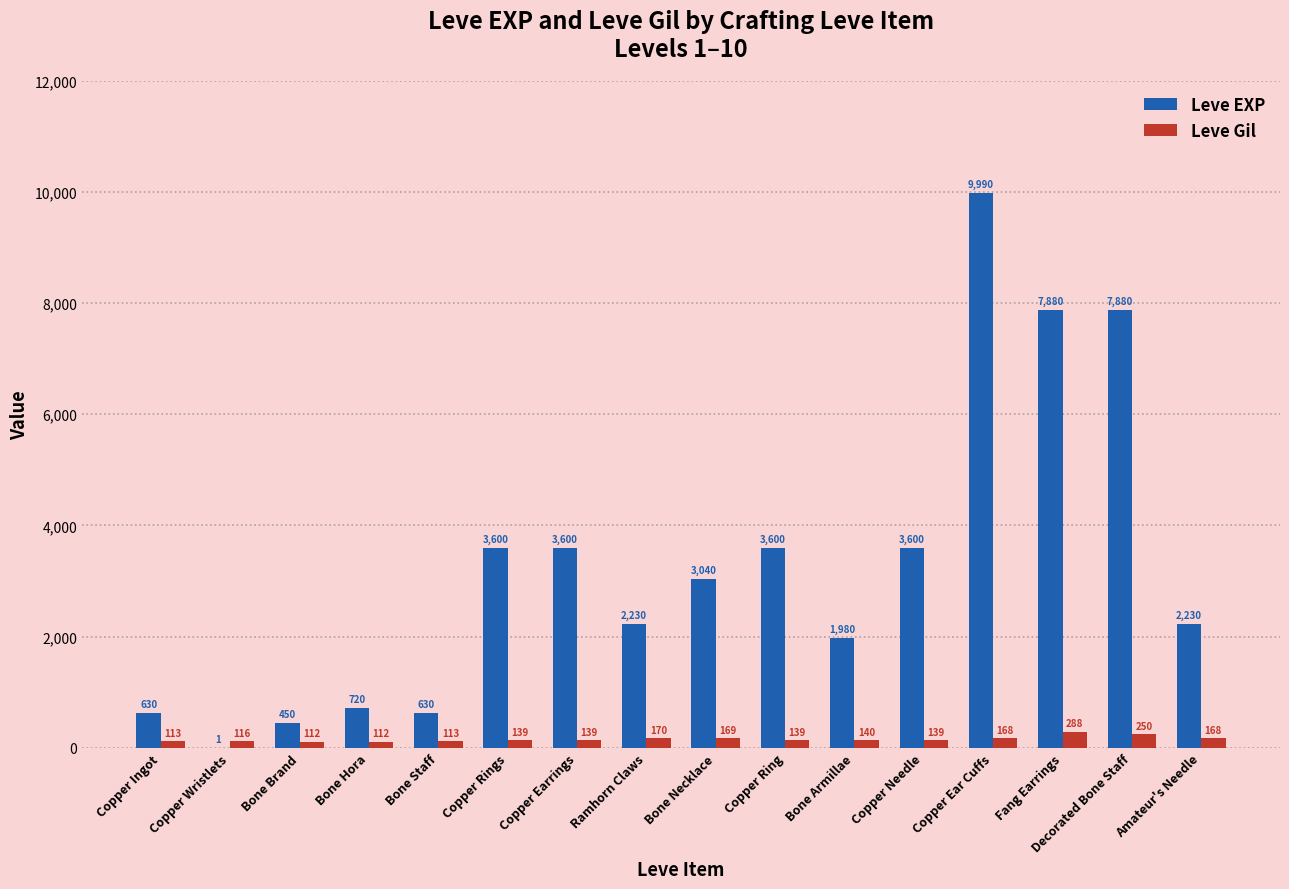

Reading left to right, list all the values displayed in this chart.

Leve EXP: 630	1	450	720	630	3600	3600	2230	3040	3600	1980	3600	9990	7880	7880	2230
Leve Gil: 113	116	112	112	113	139	139	170	169	139	140	139	168	288	250	168